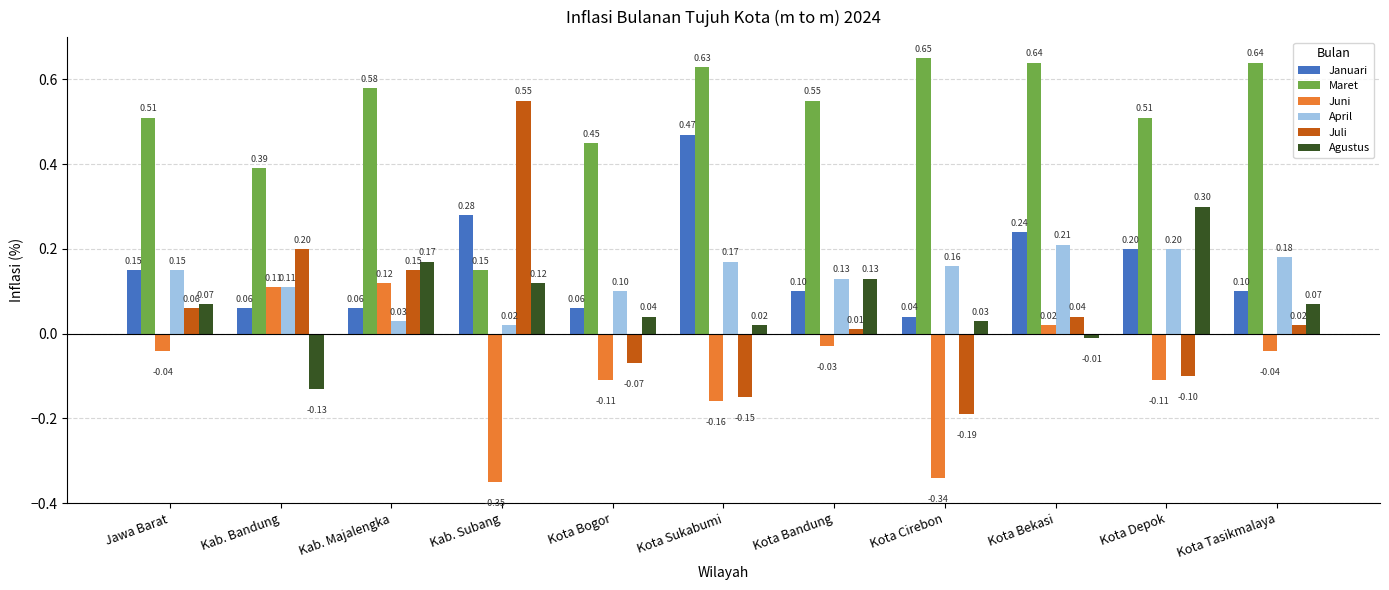

Rank the series by their maximum value, from lowest to highest.

Juni, April, Agustus, Januari, Juli, Maret